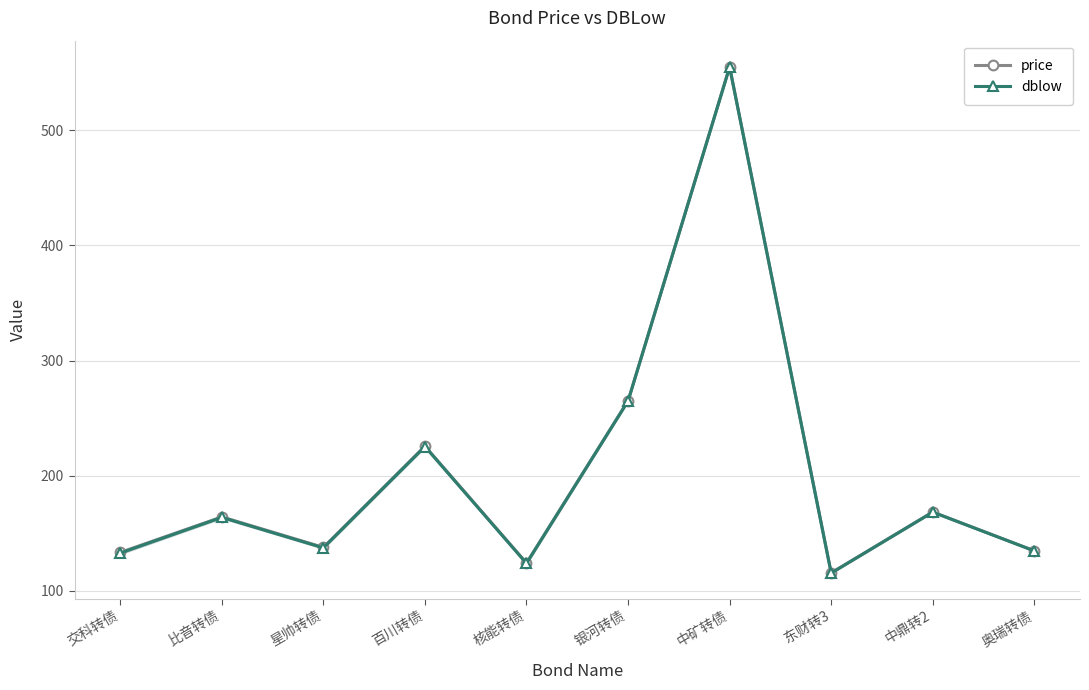

Rank the series at 星帅转债 from highest to lowest value.

price, dblow